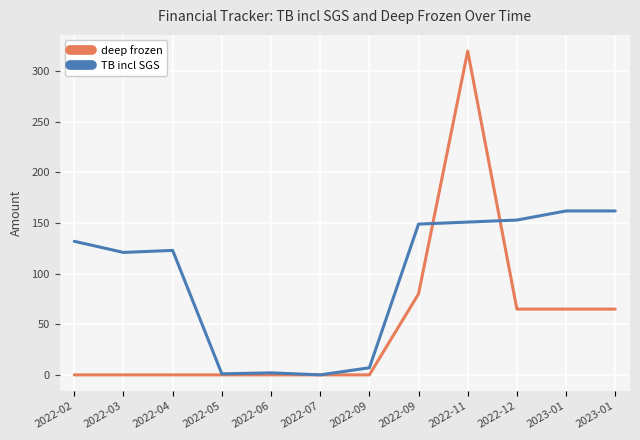

Which series ends up on top after the final intersection of deep frozen and TB incl SGS?

TB incl SGS